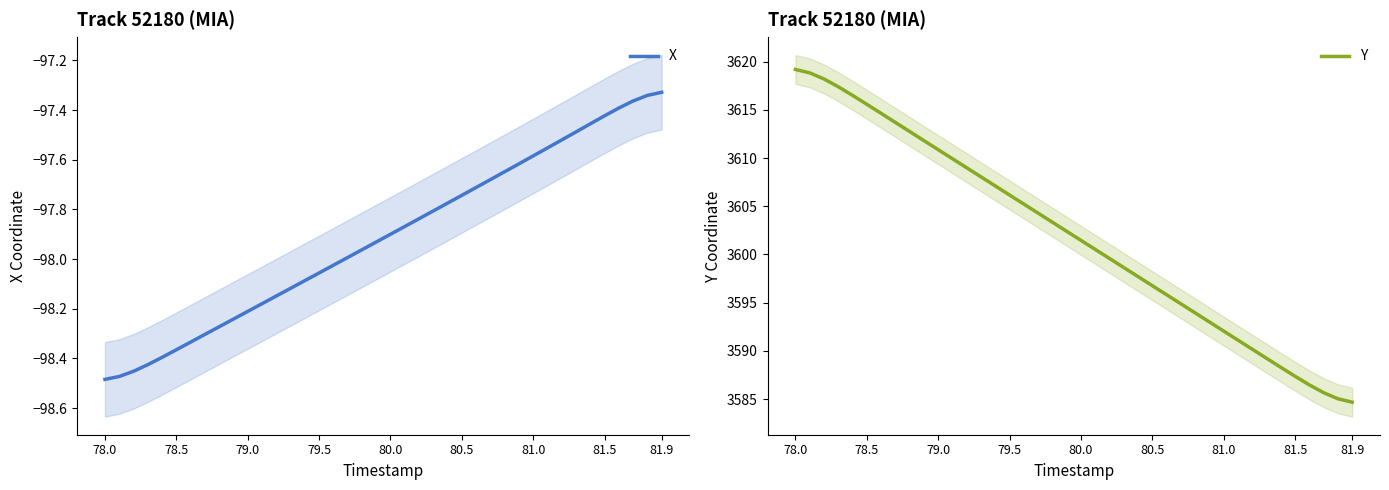

The value of Y at 81.9 is 3584.7. True or false?

True